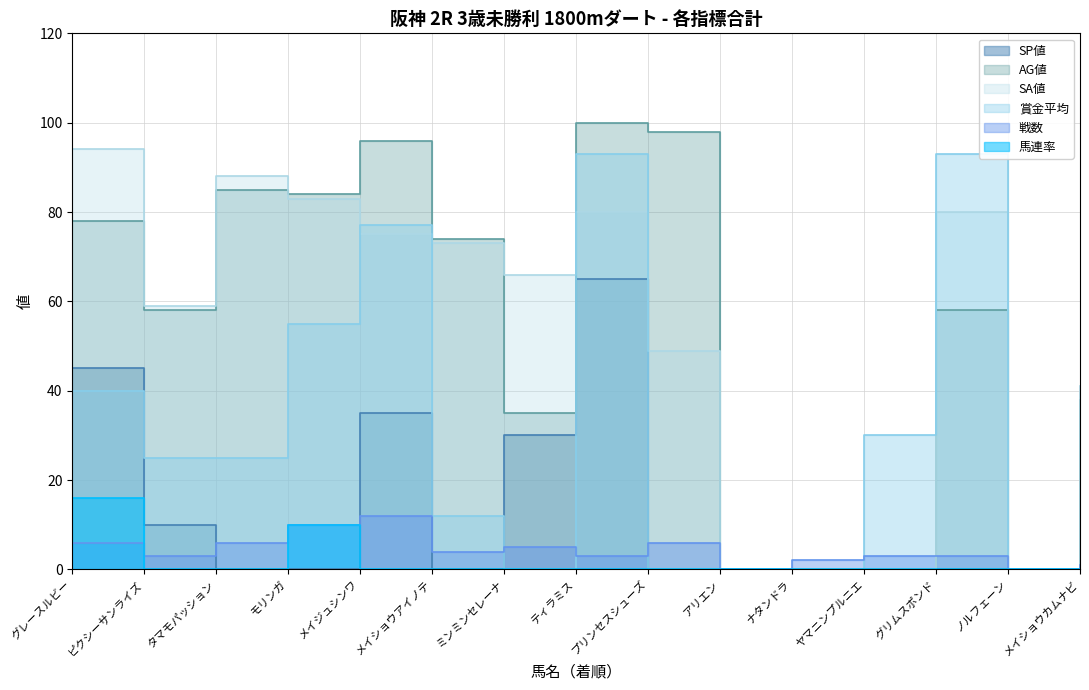

What is the spread (max minus min) of values at ティラミス?

100